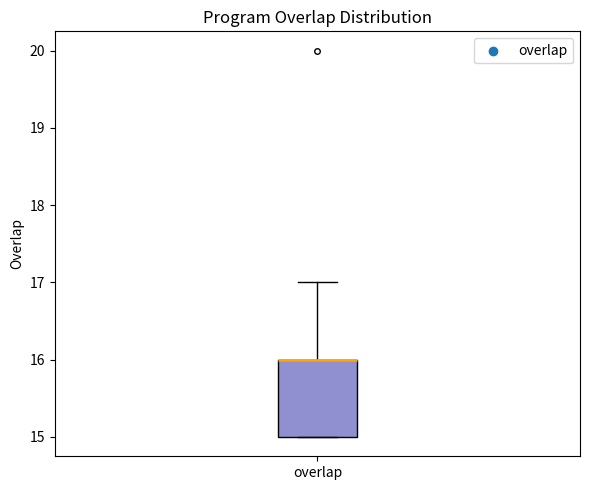

Where is the upper edge of the box for overlap on the y-axis? The values are not printed on the chart, so give them approximately, as read against the axis.

16